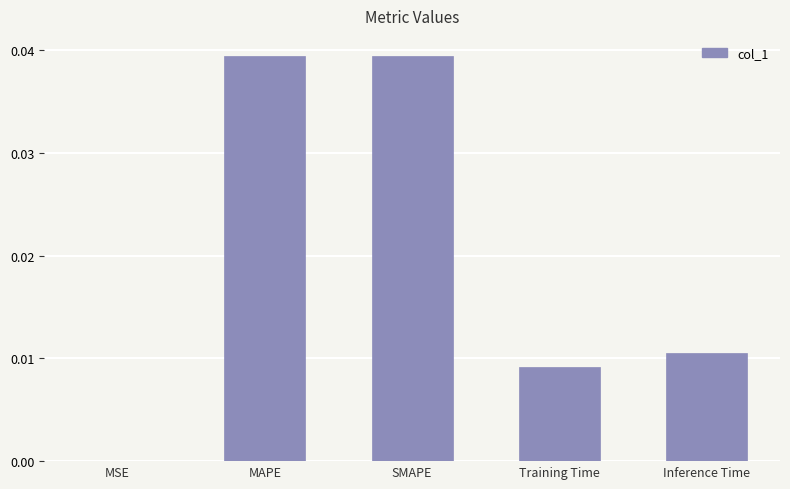

The chart shows a value of 0.0 at Inference Time. True or false?

True